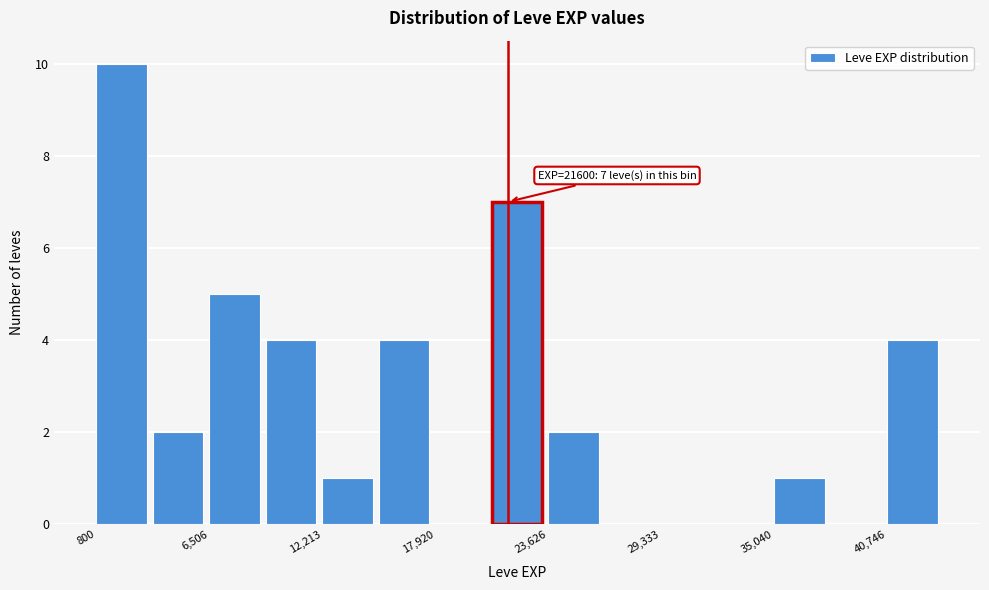

Read against the x-axis, roughly where is the centre of the tallest bar?

2000